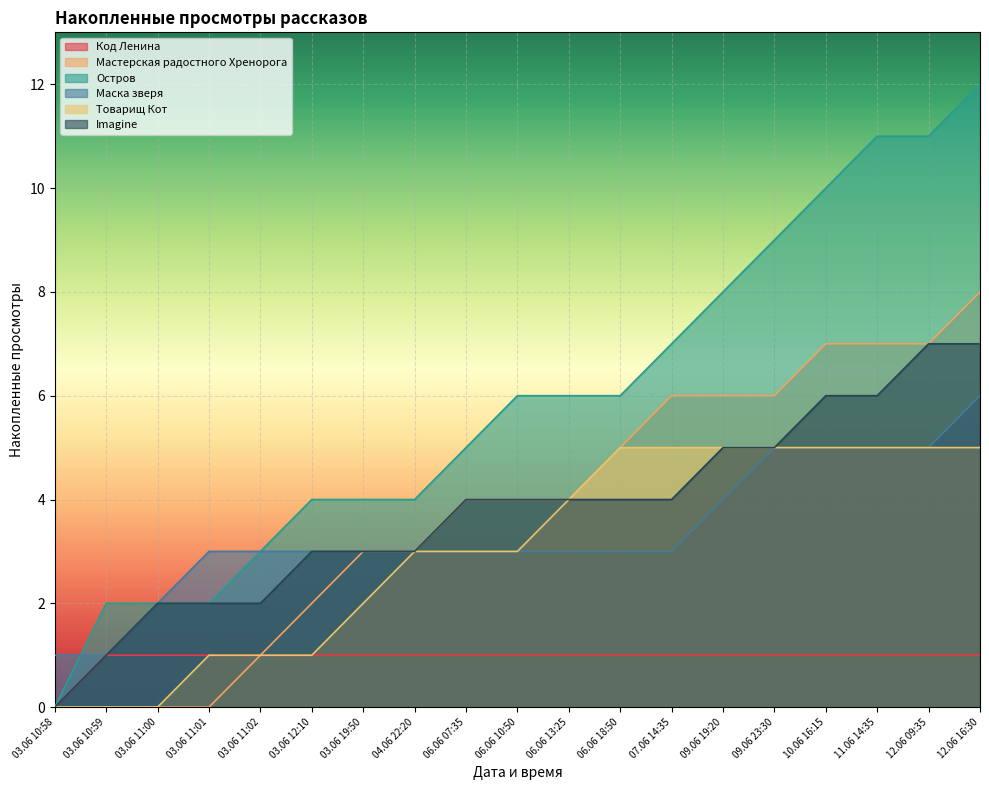

The value of Маска зверя at 07.06 14:35 is 5. True or false?

False